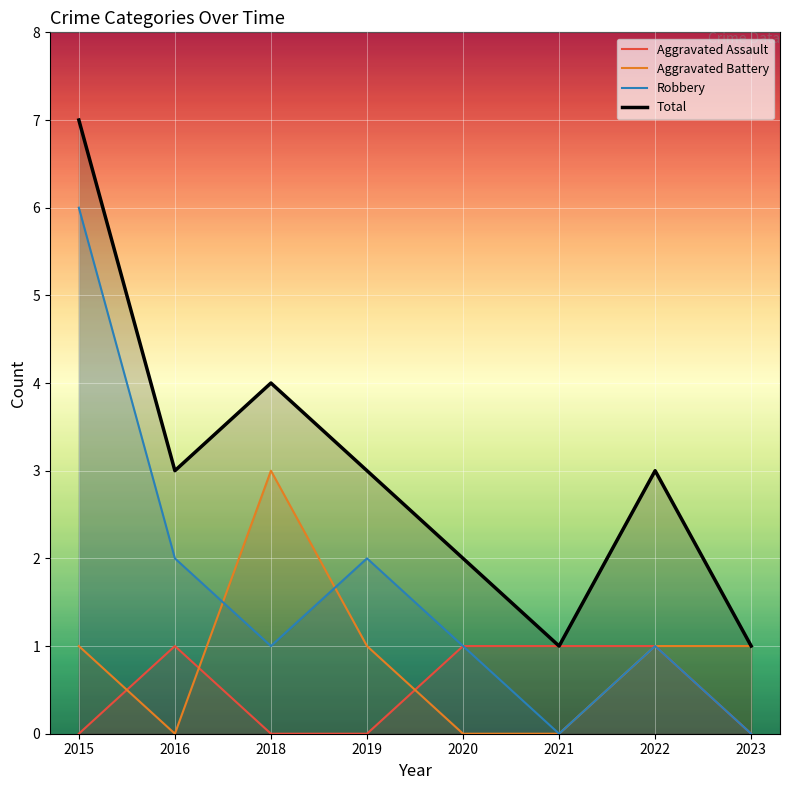

Is it true that Total equals 3 at 2016?

True